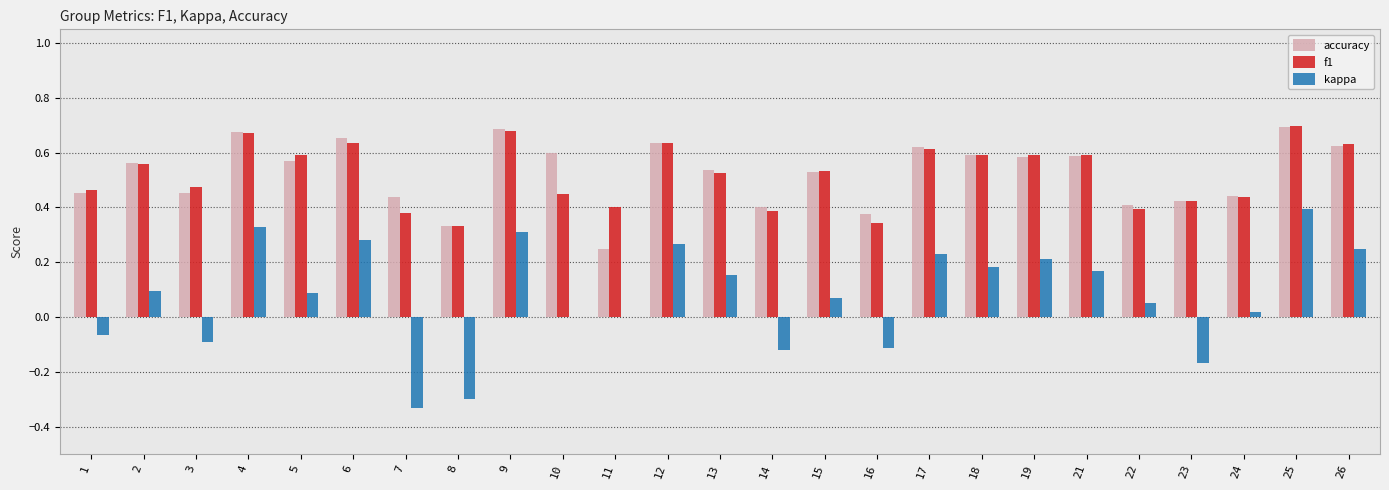

At which category is the sum across all series the highest?

25